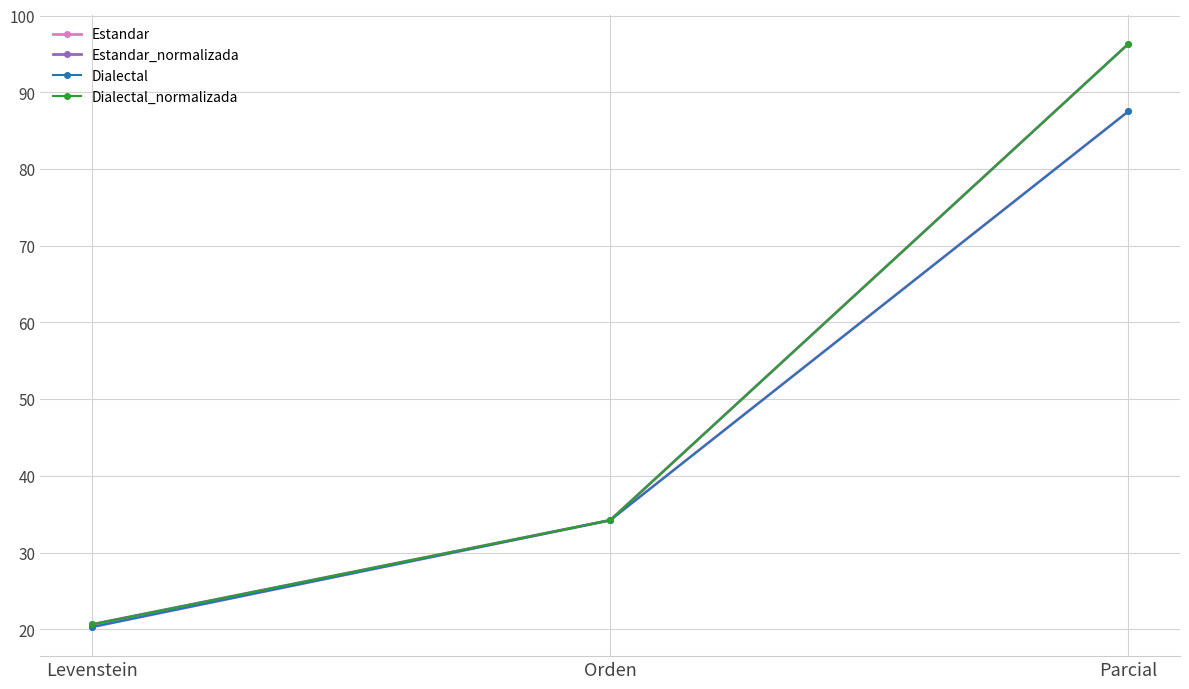

What are all the series names shown in the legend?

Estandar, Estandar_normalizada, Dialectal, Dialectal_normalizada